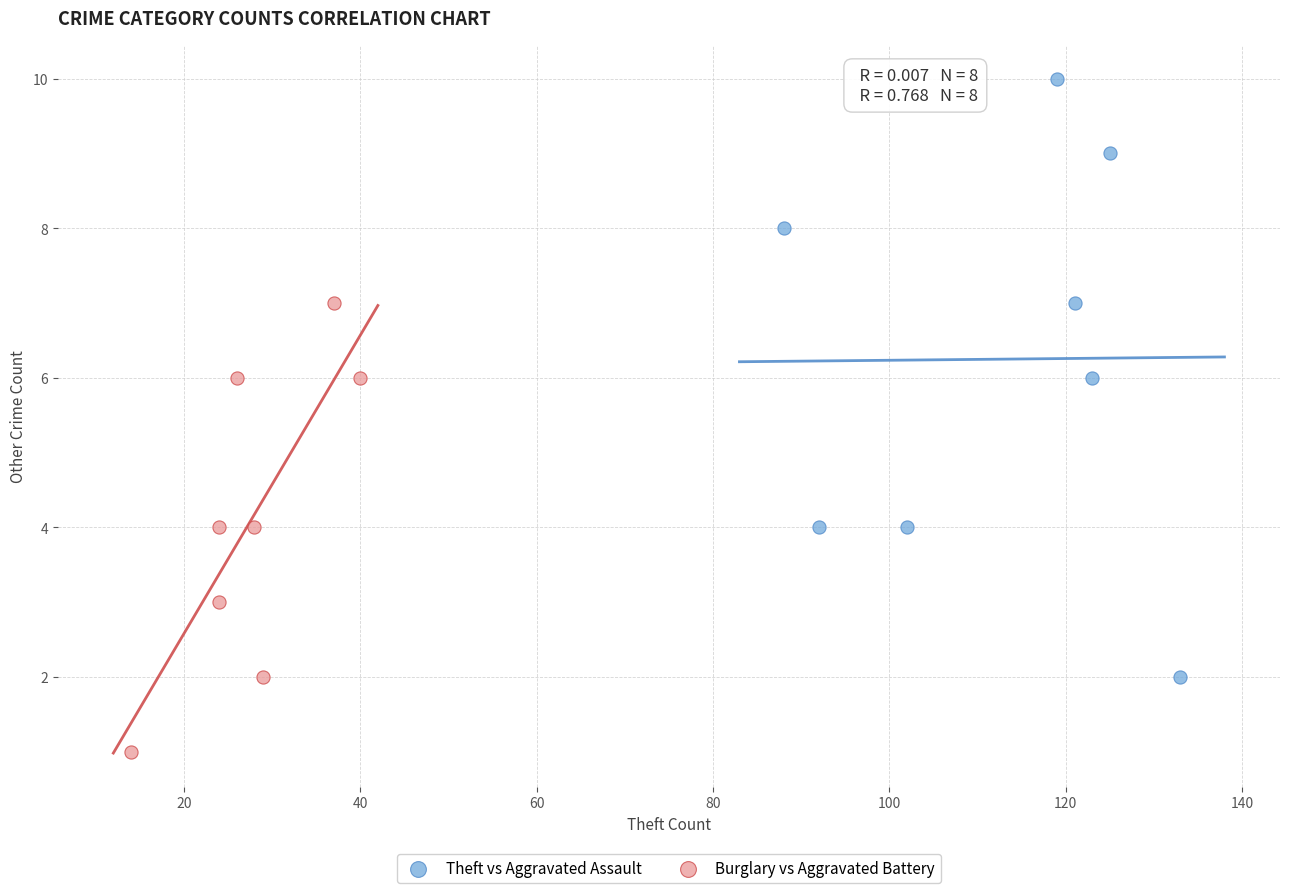

Which series has the largest Y range (max minus min)?

Theft vs Aggravated Assault